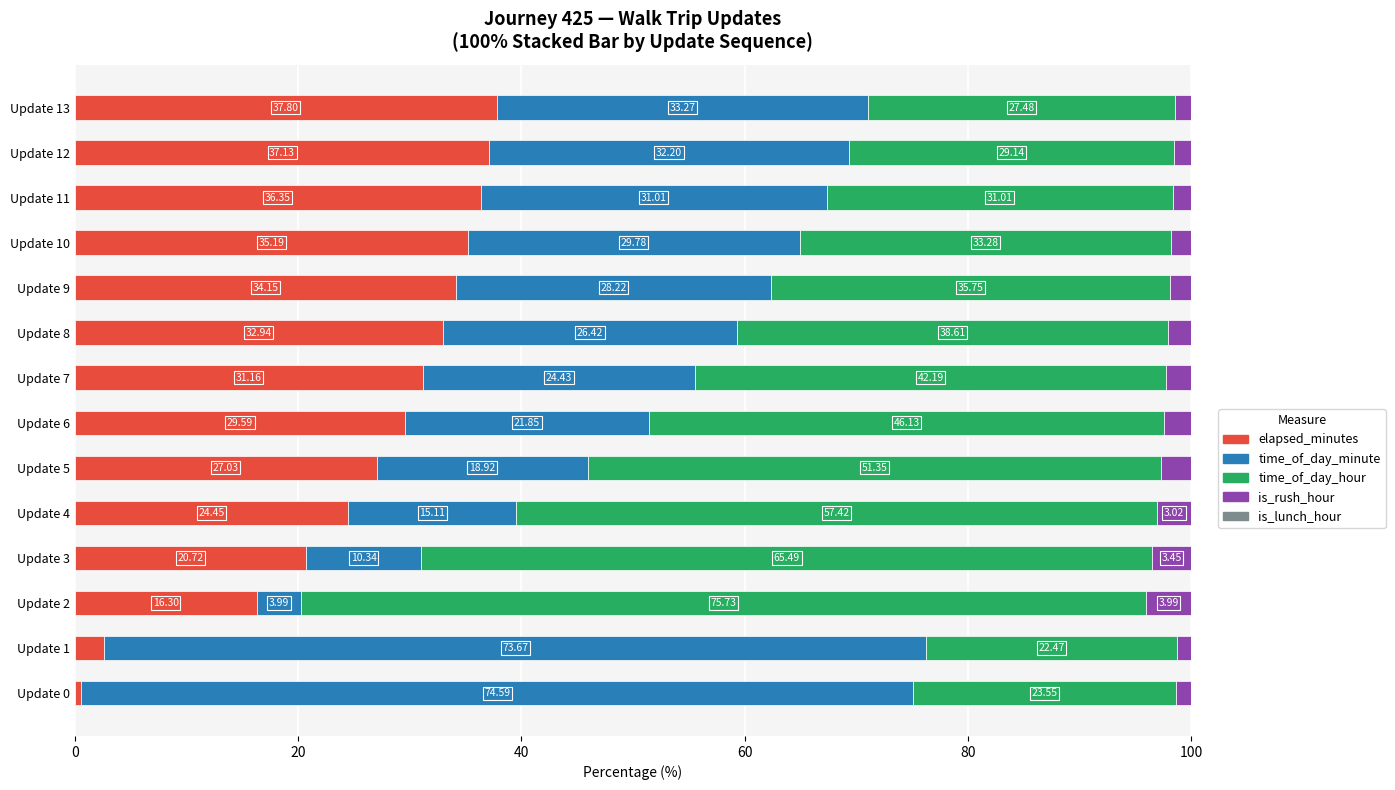

What is the difference between the elapsed_minutes values at Update 6 and Update 5?

2.6